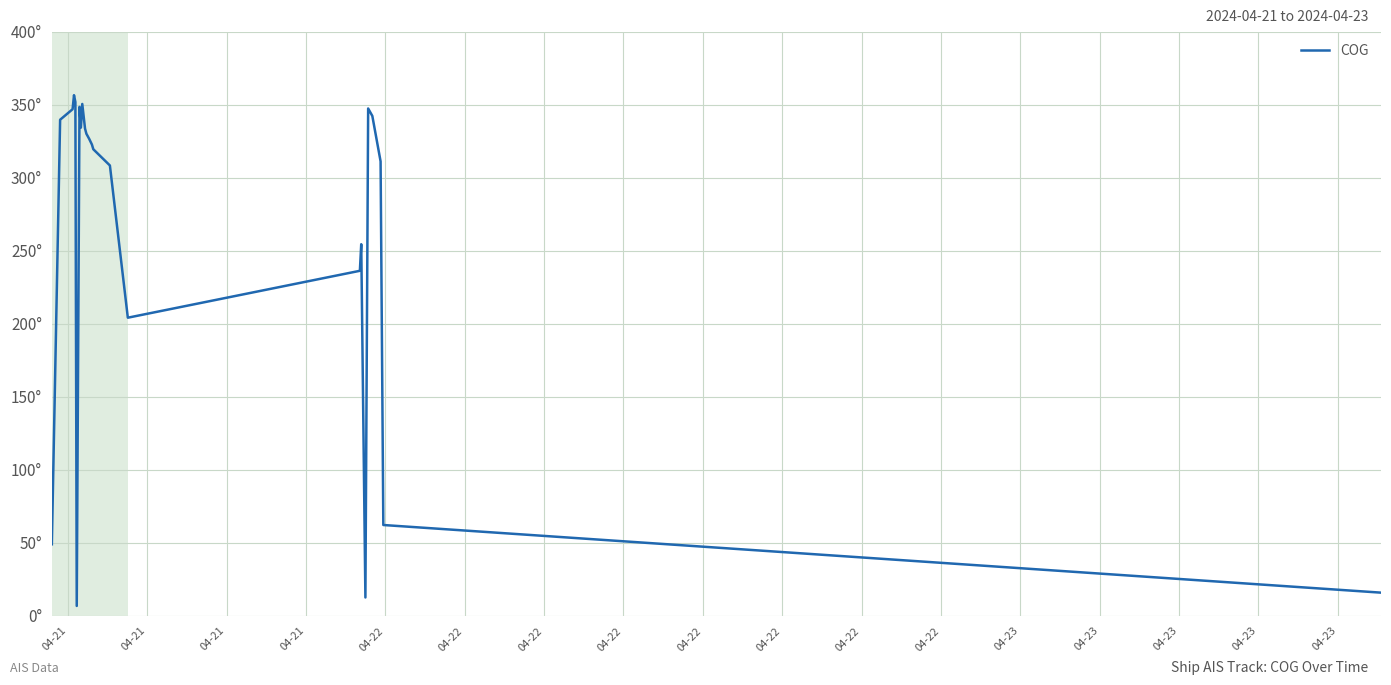

What is the difference between the second highest and second lowest values?

339.1